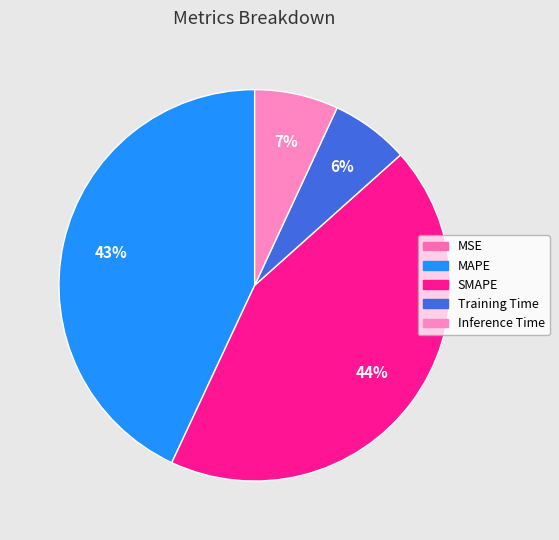

What percentage do Inference Time and Training Time together represent?

13.4%